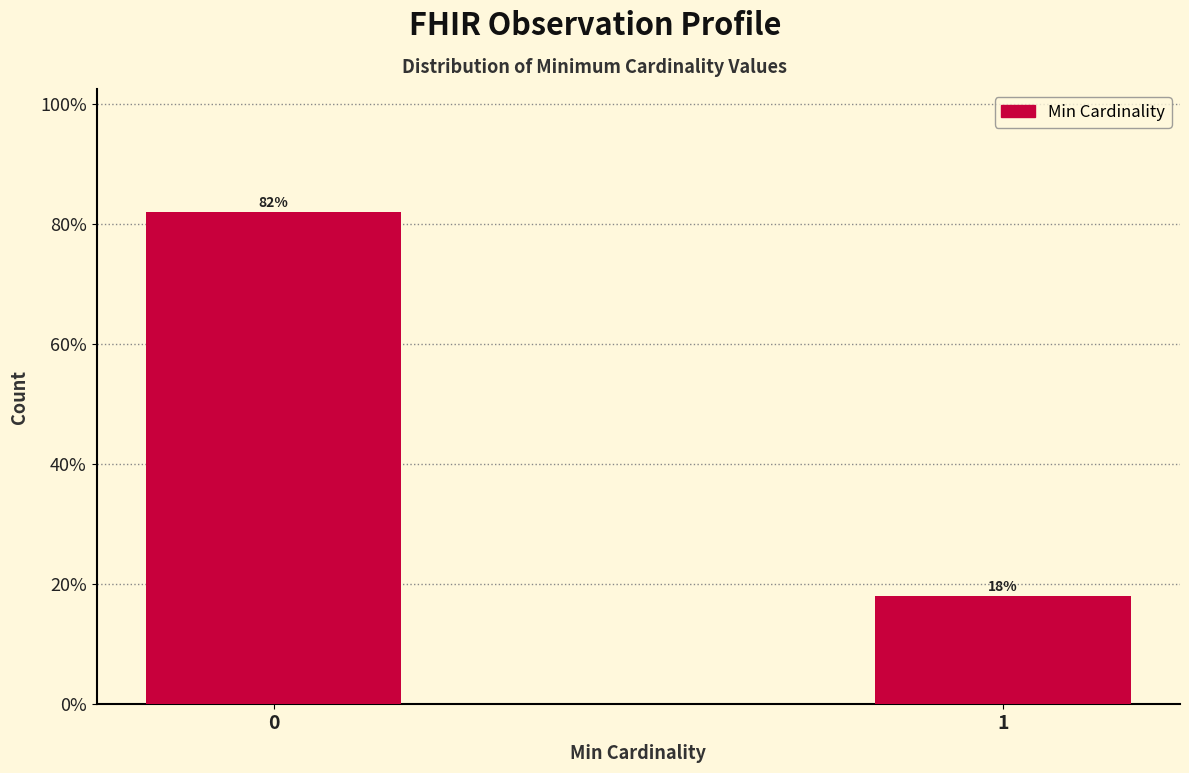

Reading right to left, transcribe all the data shown in this chart.

18	82